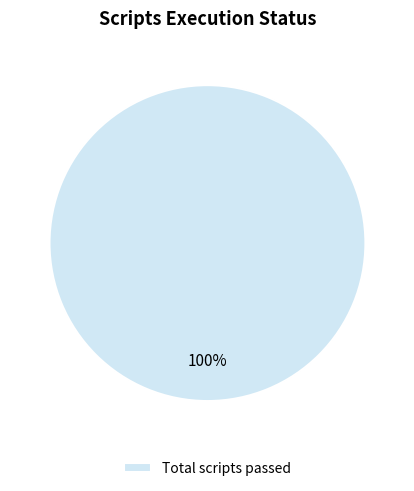

What percentage is the Total scripts passed slice, to the nearest percent?

100%